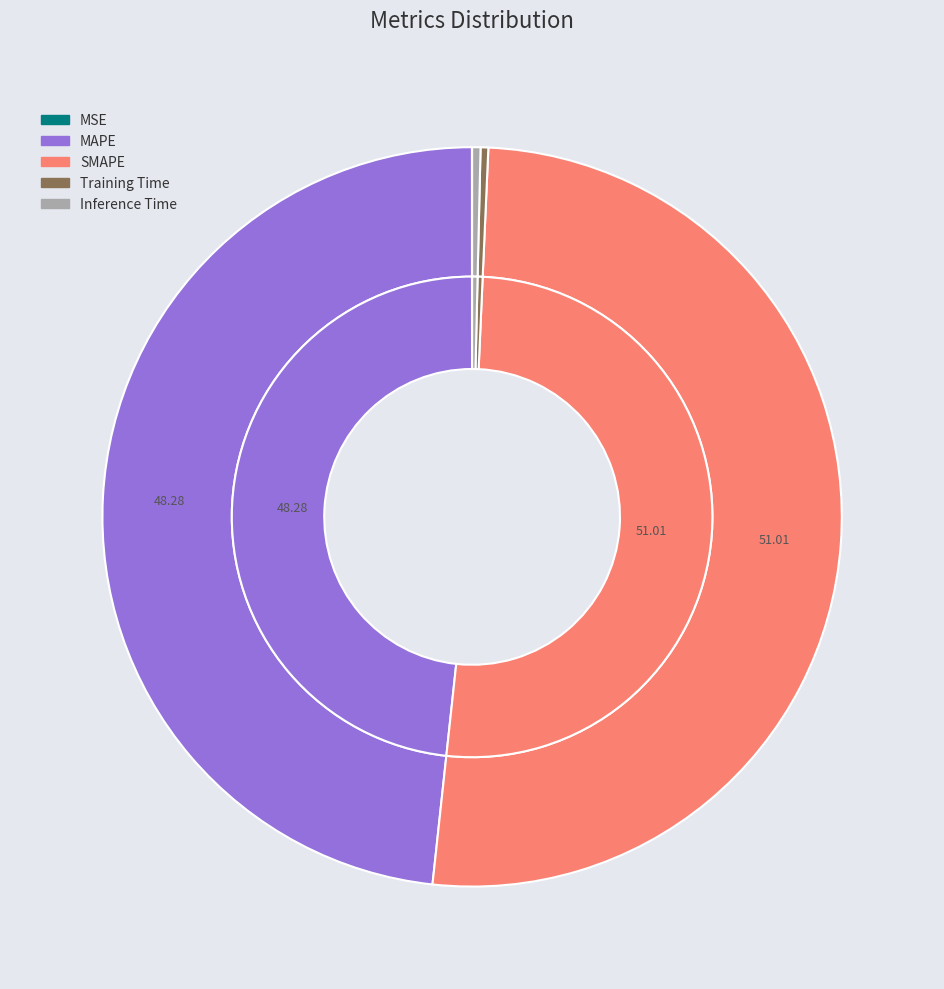

What is the majority slice?

SMAPE